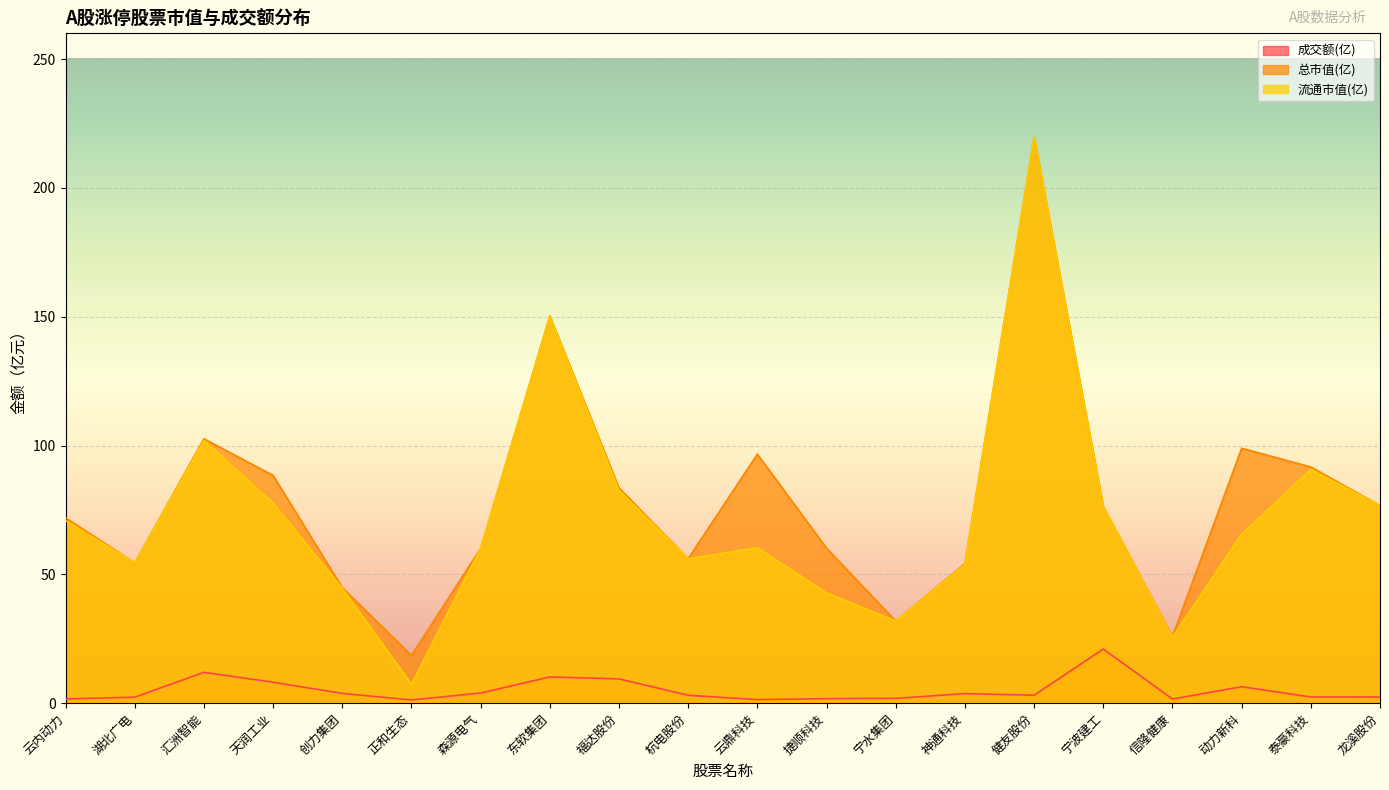

Is the value of 成交额(亿) at 汇洲智能 greater than the value of 总市值(亿) at 创力集团?

No